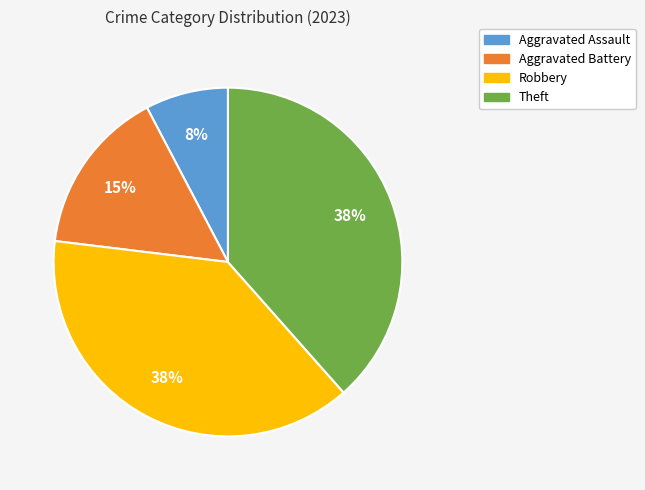

To the nearest percent, what percentage of the pie is Robbery?

38%